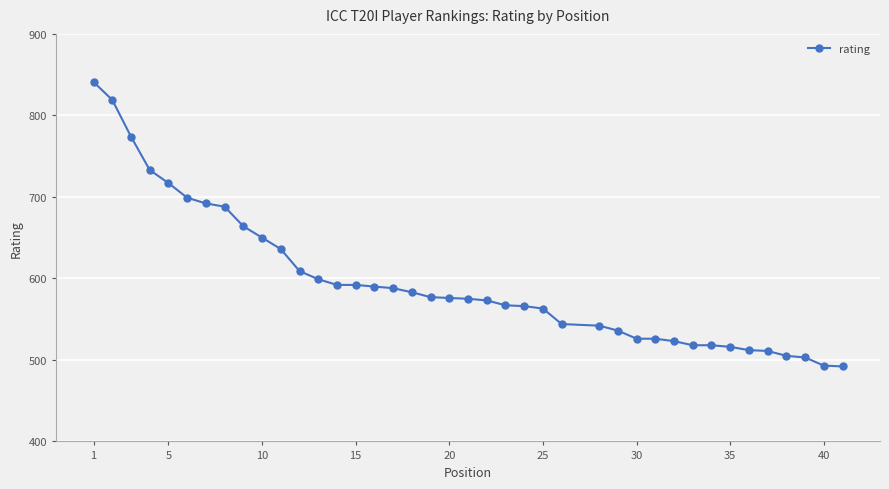

What is the difference between the maximum and minimum values?

349